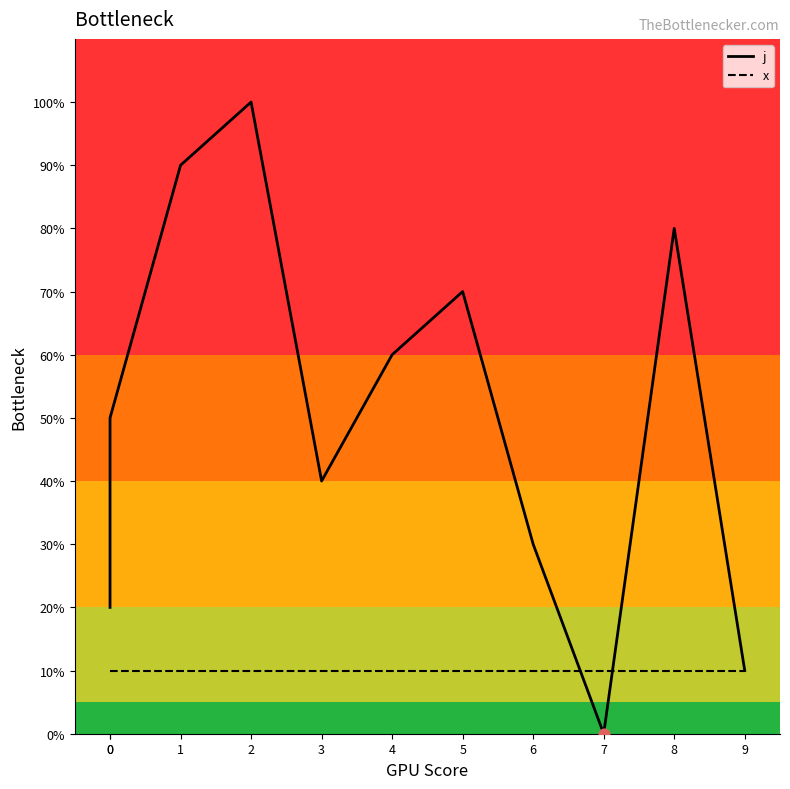

Which series has the largest total across all categories?

j